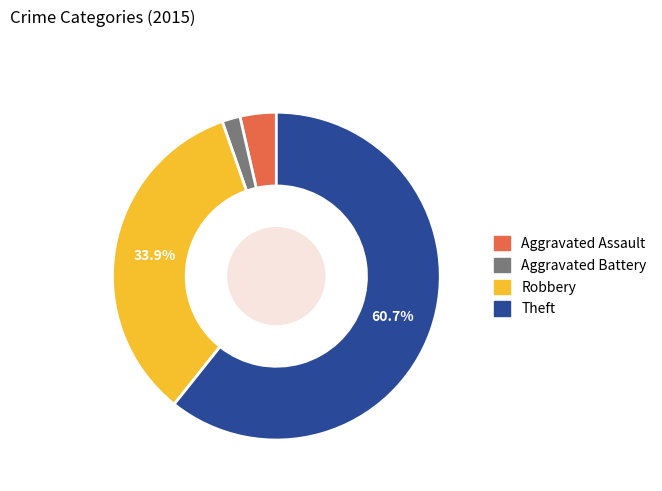

Which slice is the largest?

Theft